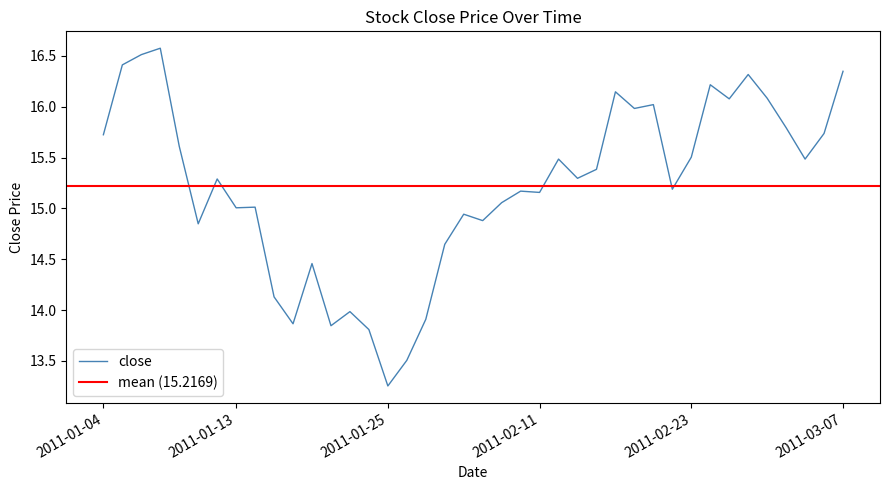

What position from the right is 18?

22